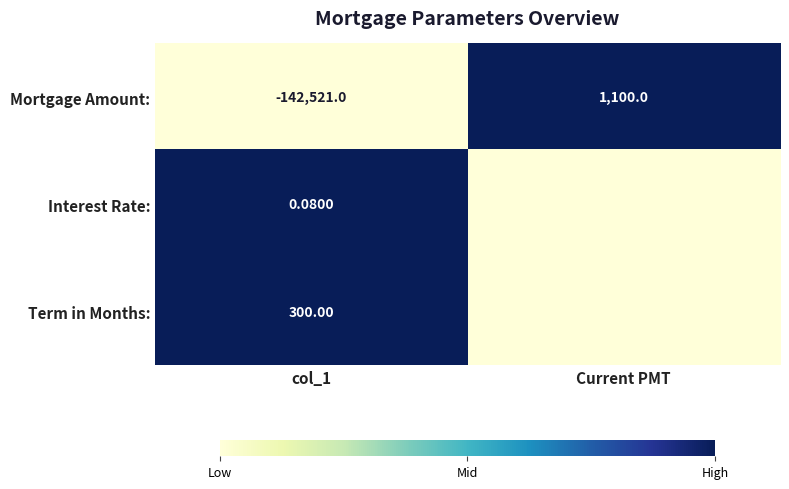

Which category has the highest value in the Mortgage Amount: series?

Current PMT